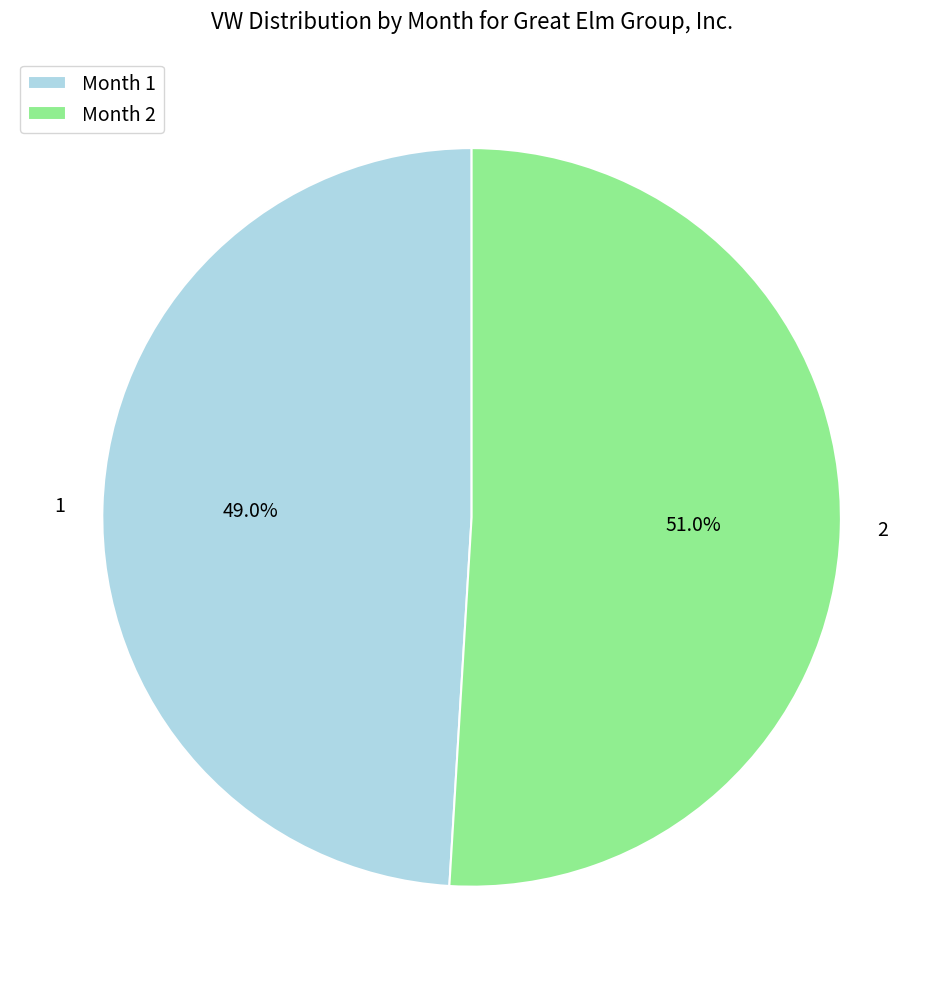

How many segments does this pie chart have?

2